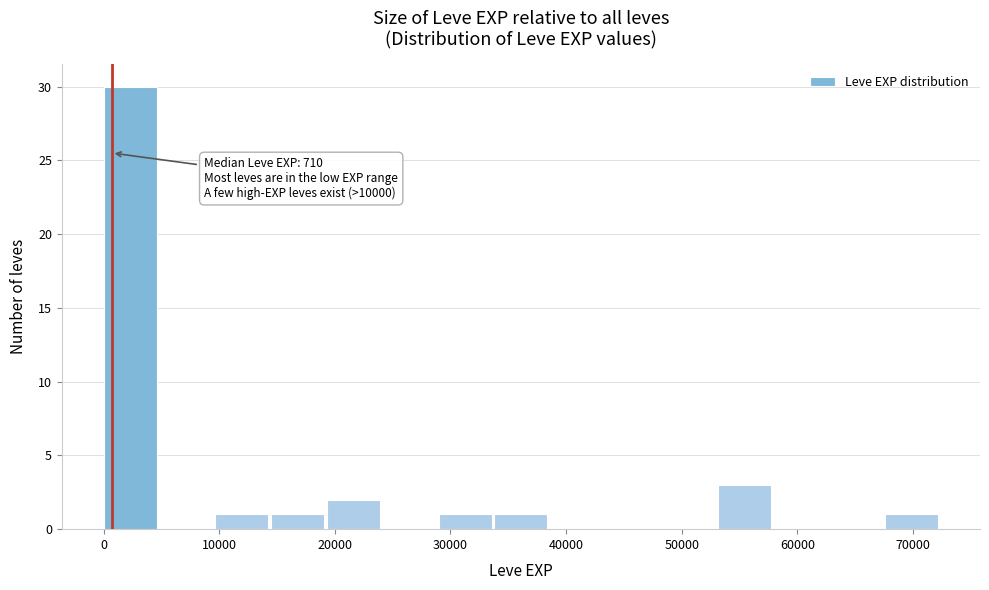

Over which range of the x-axis is the bar tallest?

0 to 5000